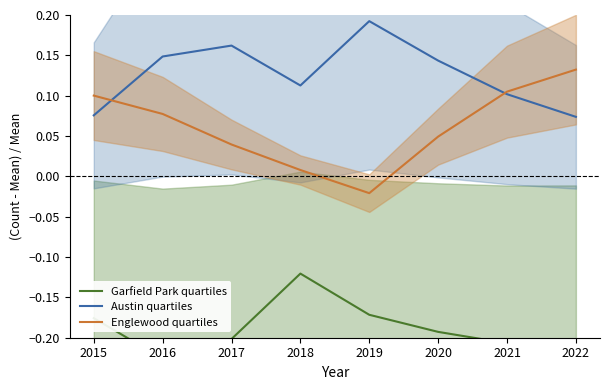

How many times do Austin quartiles and Englewood quartiles cross each other?

2